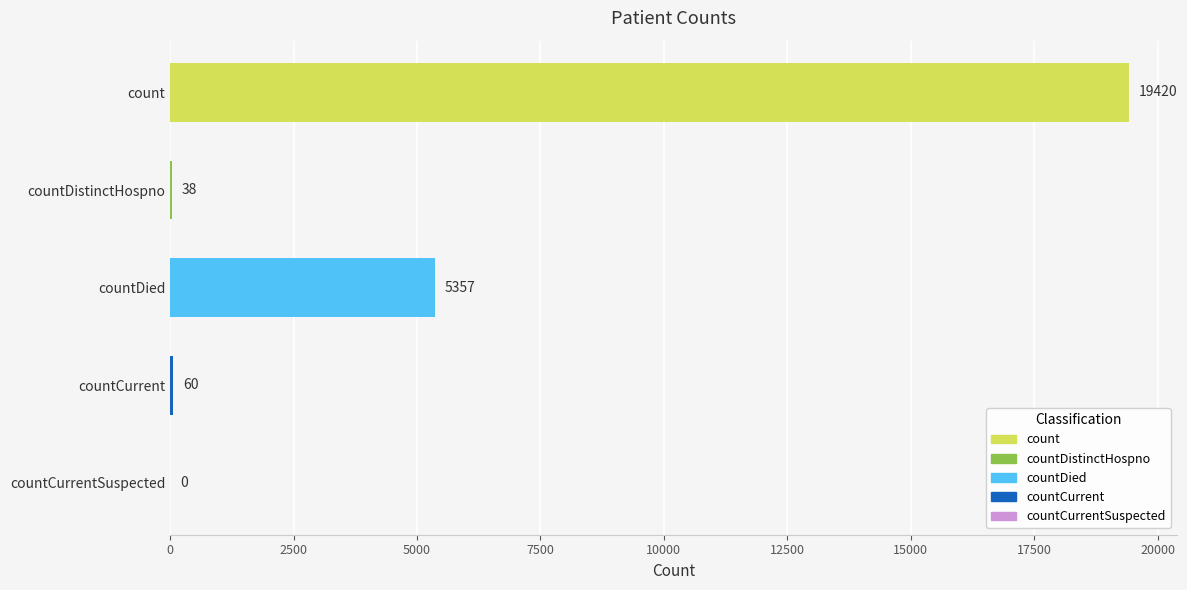

The value at countDied is 3082. True or false?

False